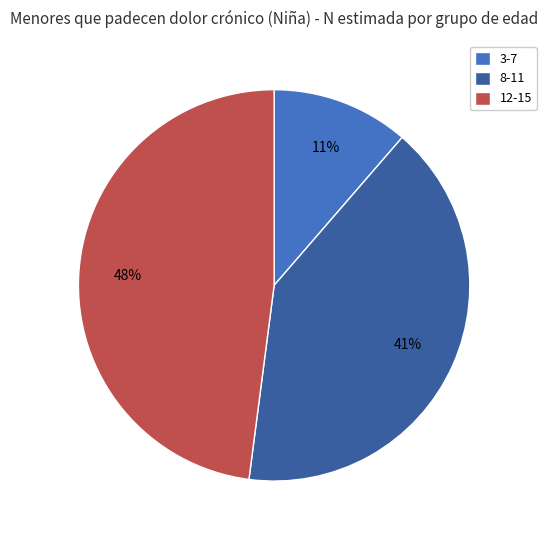

Is there any slice that represents more than half of the pie?

No